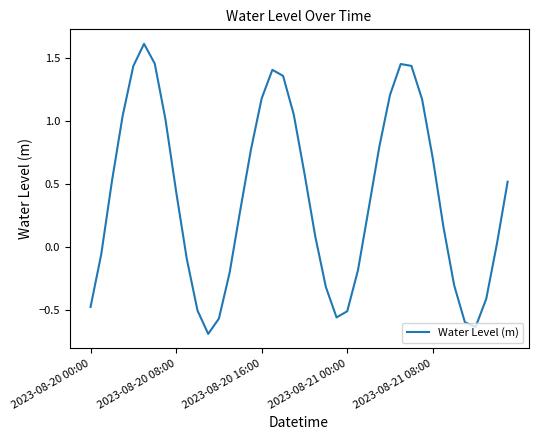

What is the greatest value displayed?

1.6